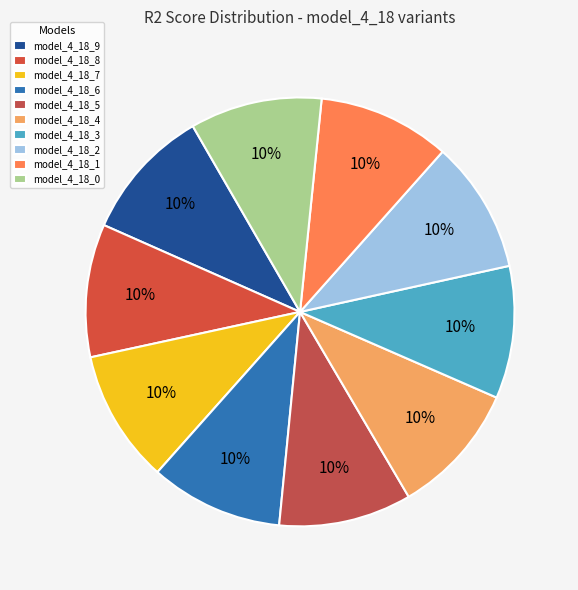

What percentage is the model_4_18_2 slice, to the nearest percent?

10%